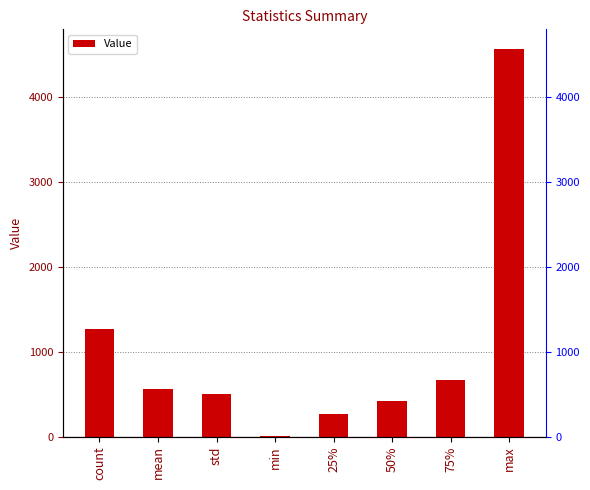

What is the ratio of the value at max to the value at mean?

8.1